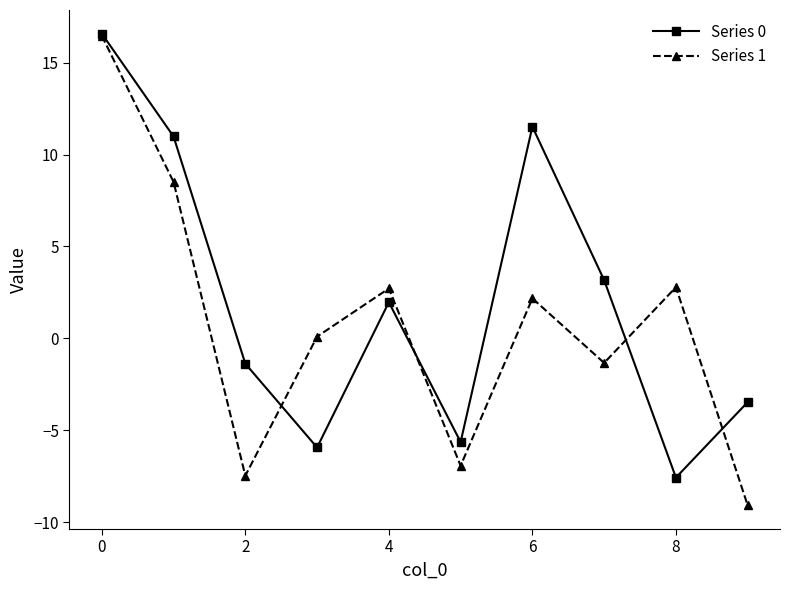

What is the smallest value displayed?

-9.1